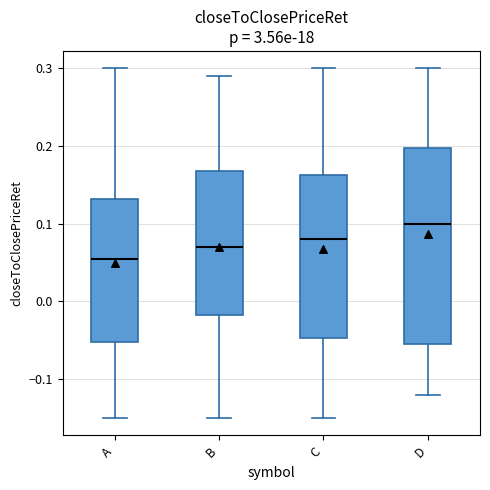

Which box's median line is the lowest?

A